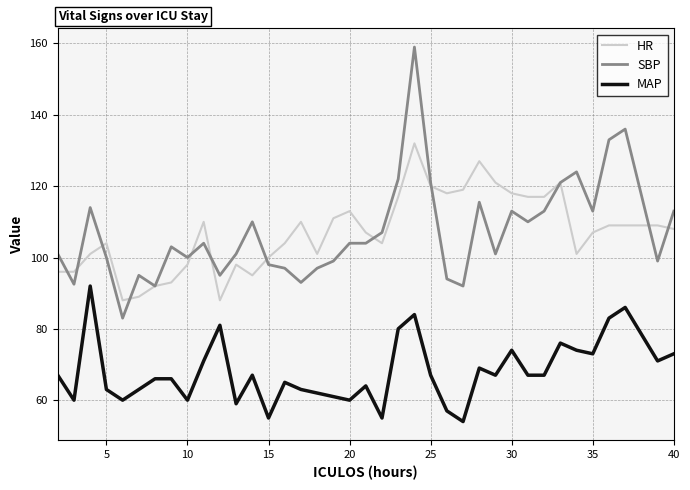

What is the lowest value of the SBP series?

83.0